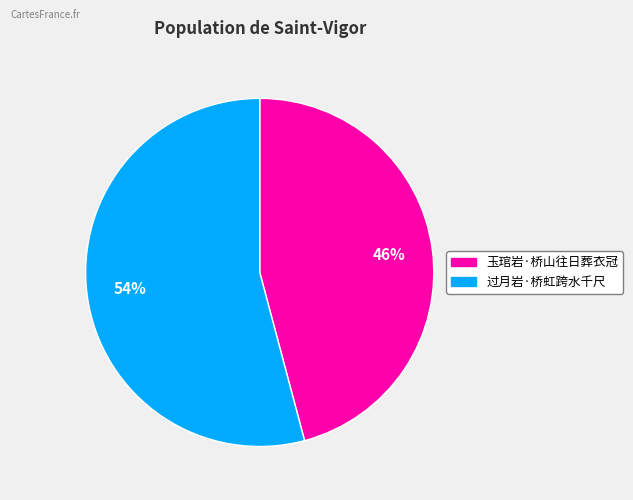

True or false: 玉琯岩·桥山往日葬衣冠 accounts for 46% of the total.

True